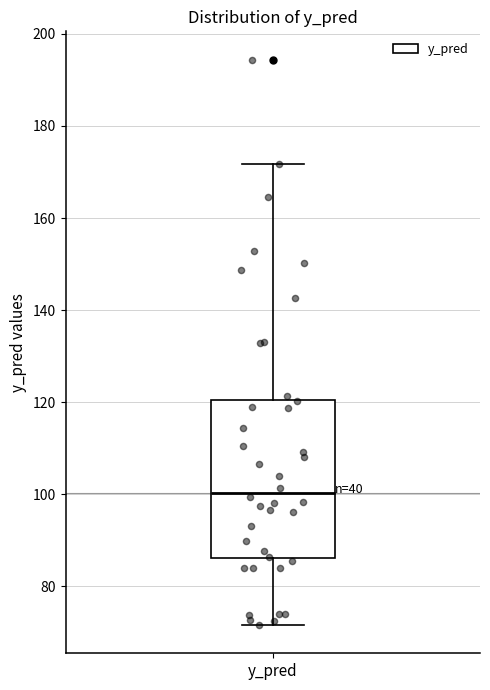

Read this box plot against the y-axis: the position of the median line, the range covered by the box, and the ends of both whiskers. The values are not printed on the chart, so give them approximately, as read against the axis.

median 100, box 86 to 120, whiskers 72 to 172